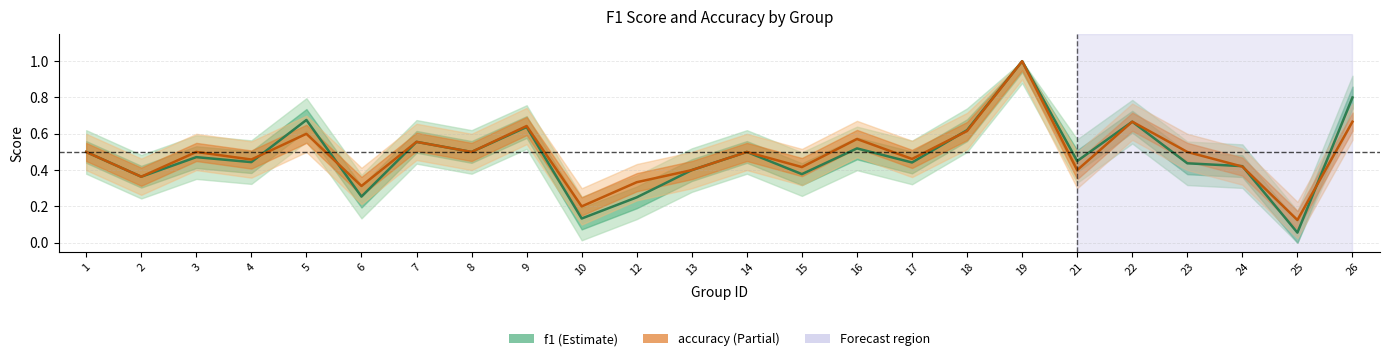

In f1, how many points are higher than both neighbors (excluding endpoints)?

8